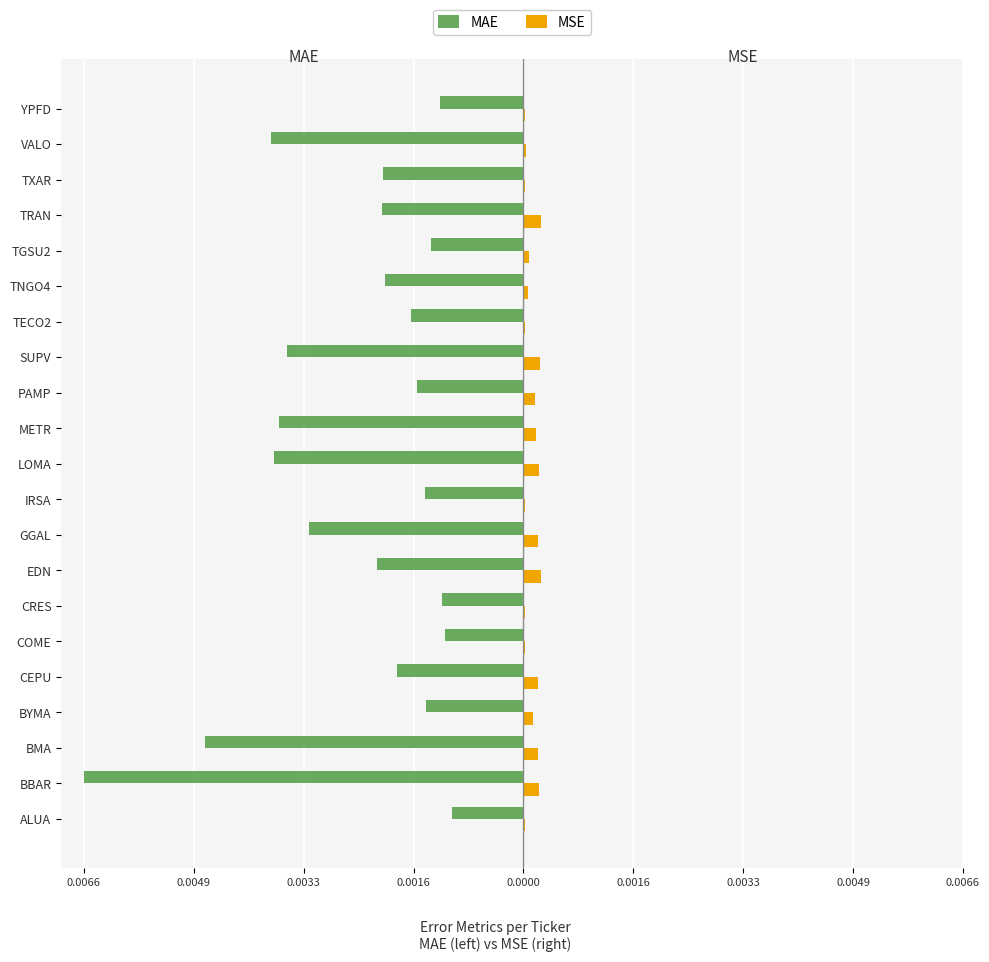

What are all the series names shown in the legend?

MAE, MSE